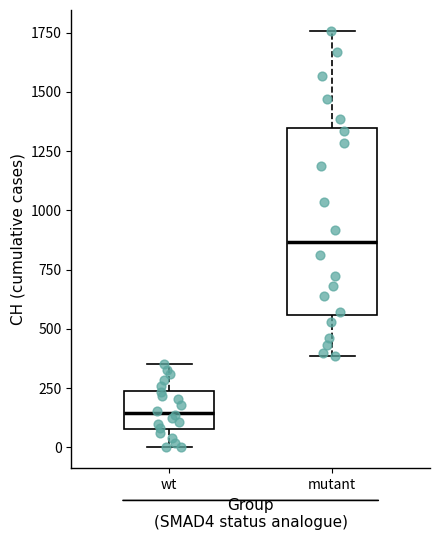

Comparing the boxes themselves (not the whiskers), which one is the tallest?

mutant